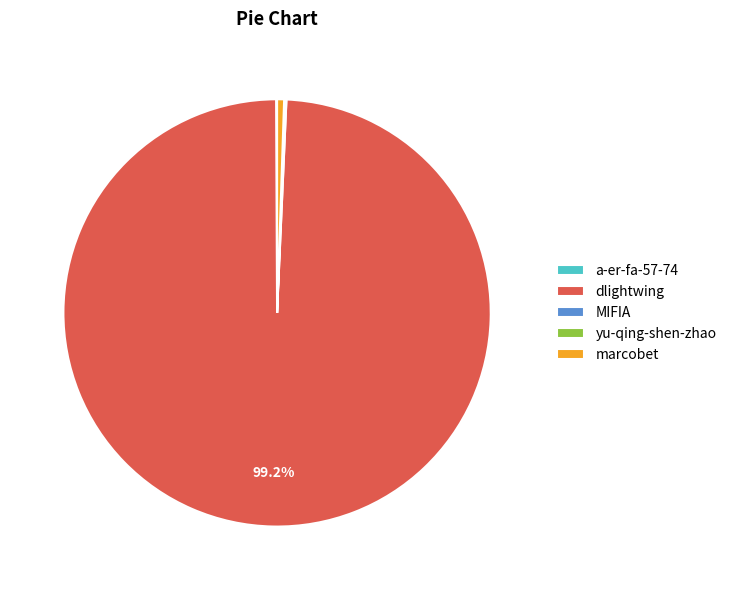

To the nearest percent, what is the difference between the largest and smallest slice percentages?

99%